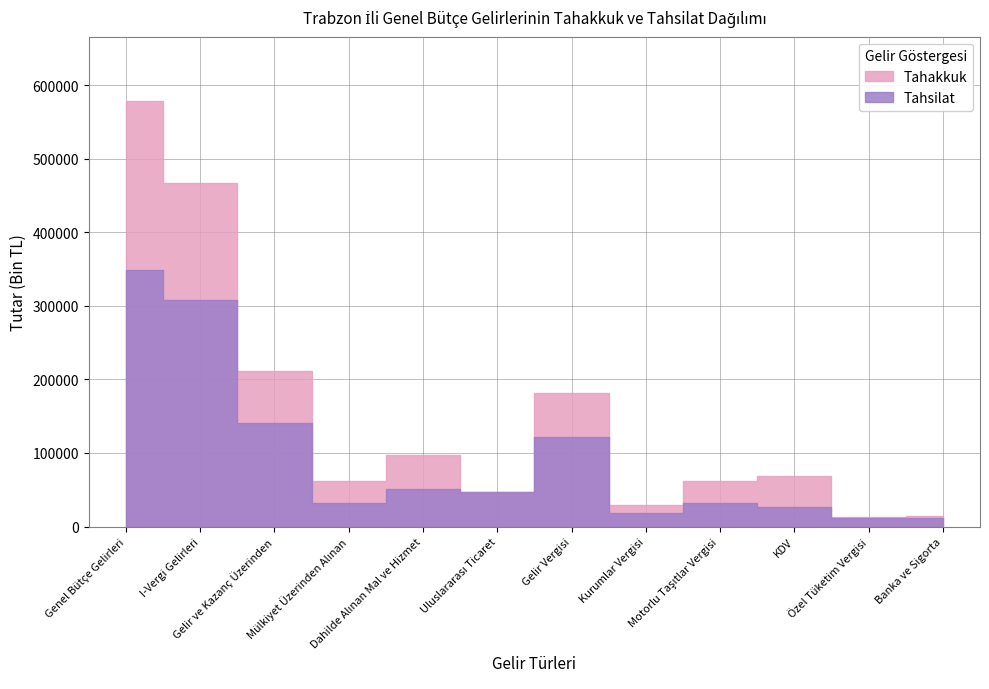

Reading left to right, transcribe all the data shown in this chart.

Tahakkuk: 578851	467407	211662	61817	96601	46564	181756	29906	61495	69197	13259	14142
Tahsilat: 348718	307509	140787	31647	50387	46564	121951	18836	31523	26218	12081	12085